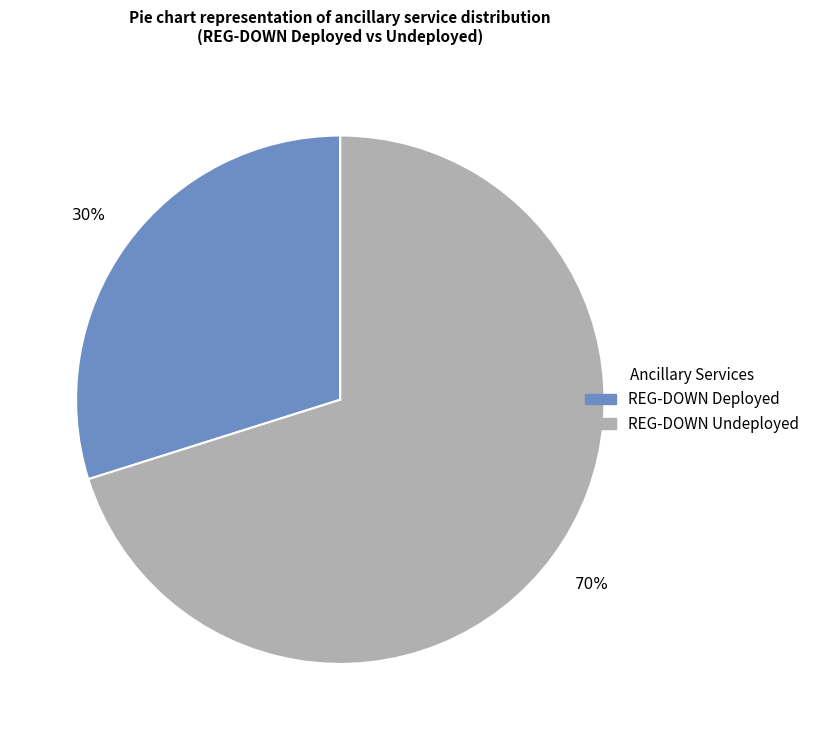

Does any single category account for the majority?

Yes